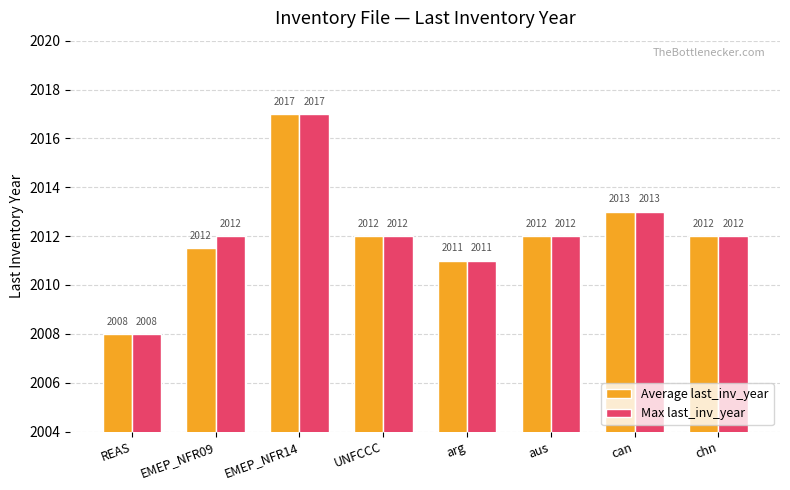

How many data points in Average last_inv_year are less than 2012?

3